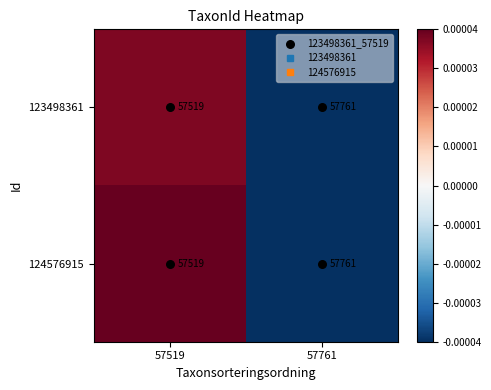

List the labels in order of 123498361 value, smallest first.

57519, 57761